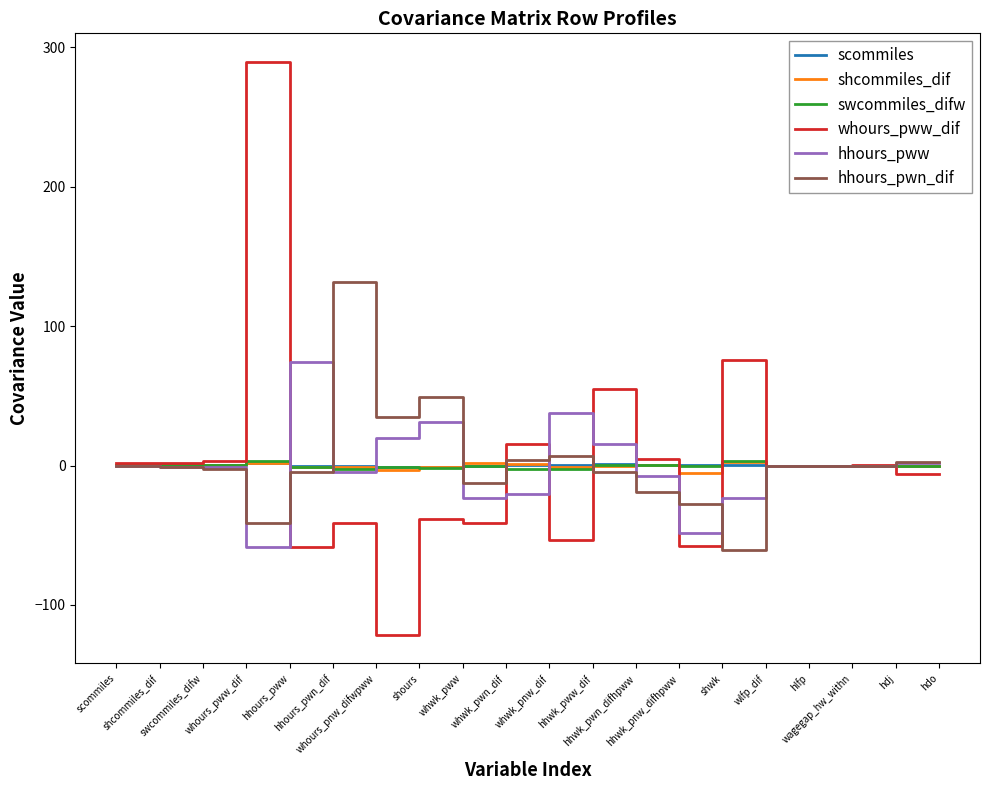

What is the greatest value displayed?

289.5